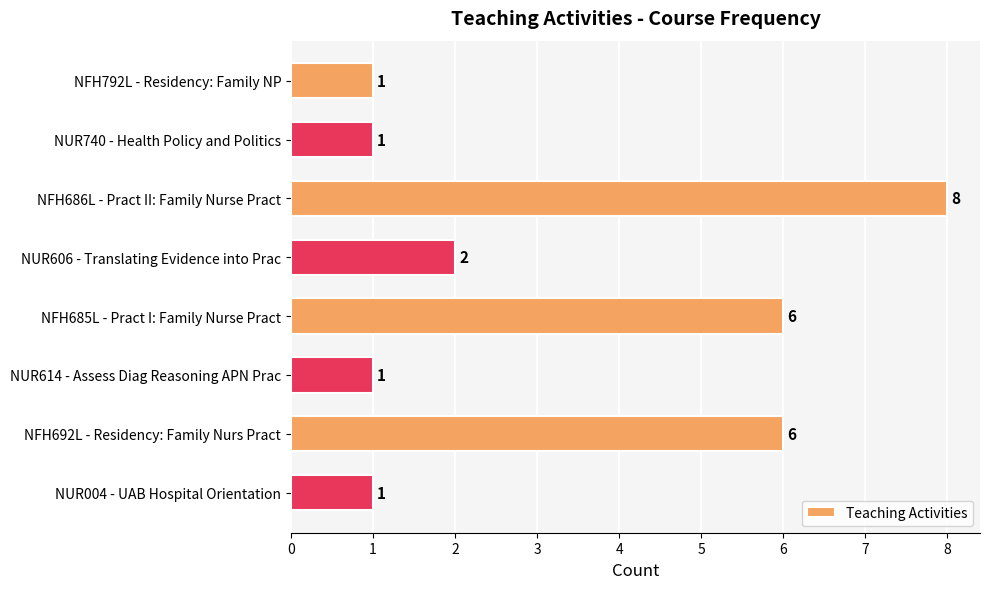

What is the sum of all values?

26